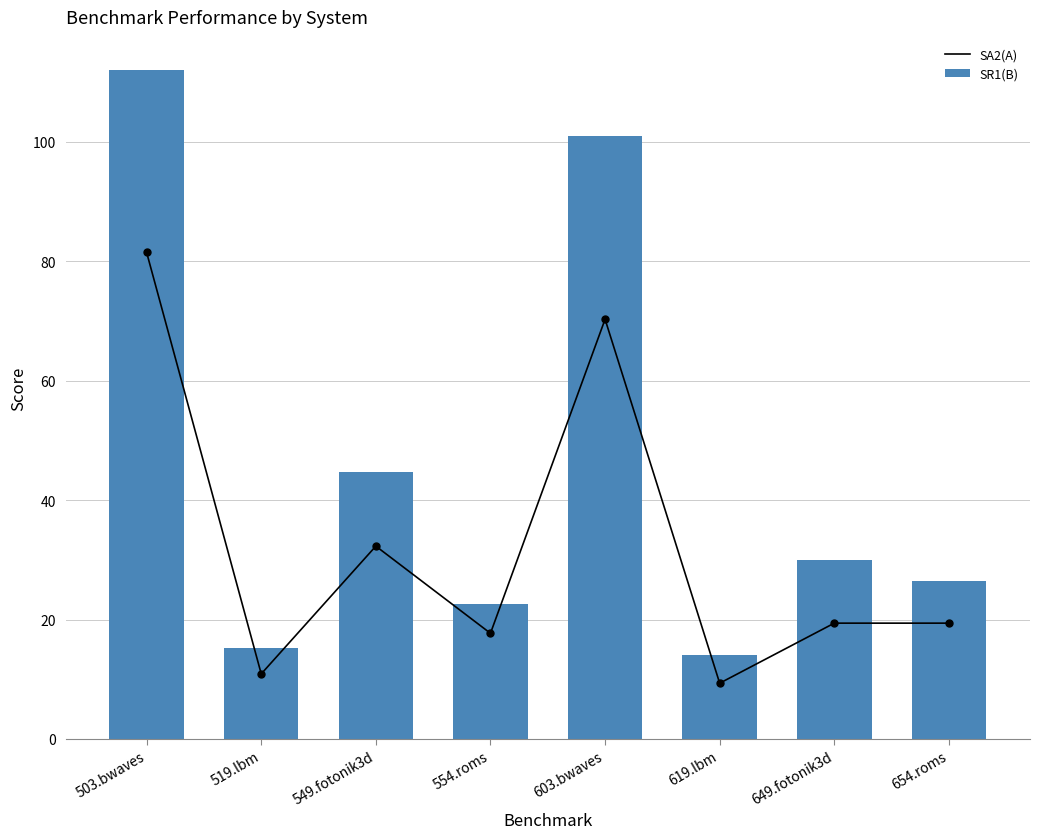

What is the total value across all series at 503.bwaves?

193.5